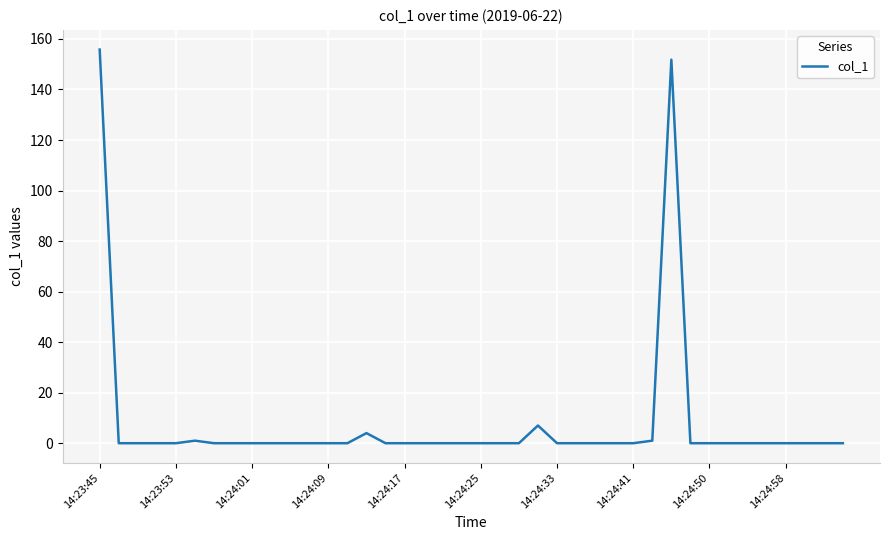

At which category does the chart reach its peak across all series?

14:23:45